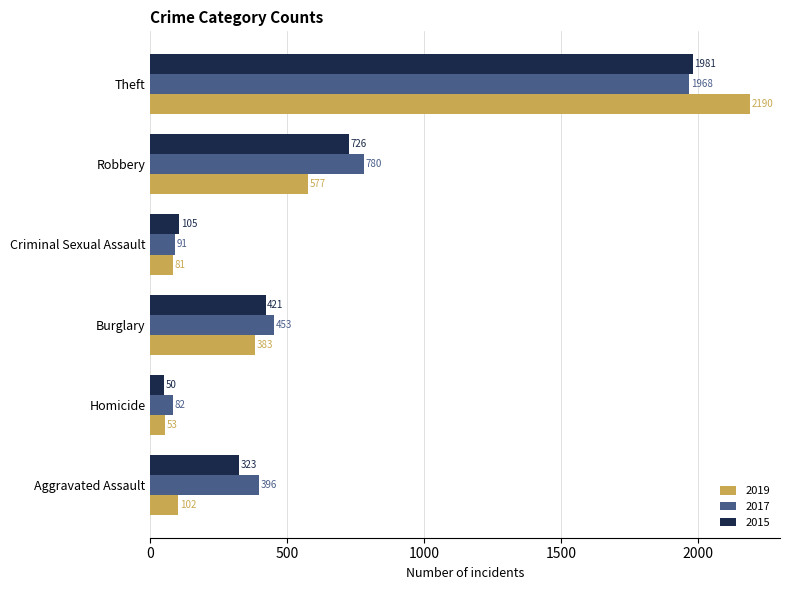

What is the total value across all series at Homicide?

185